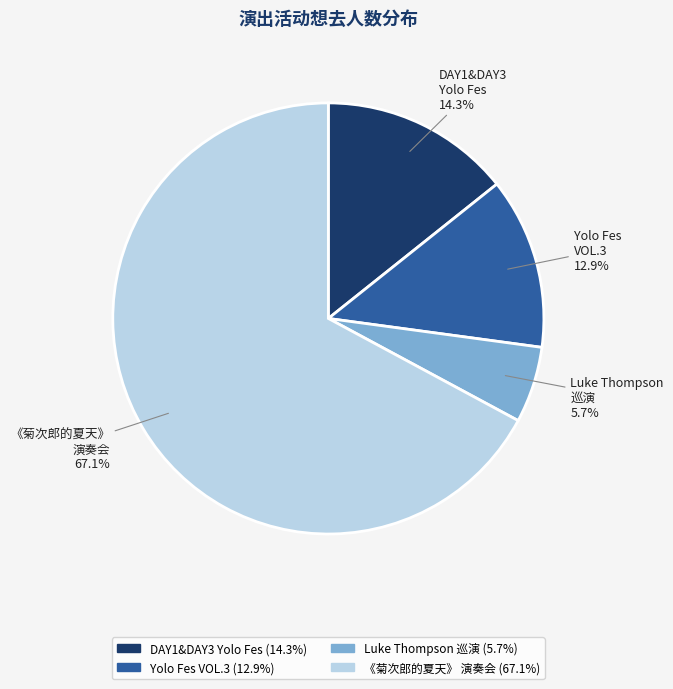

Is there a majority slice in this chart?

Yes